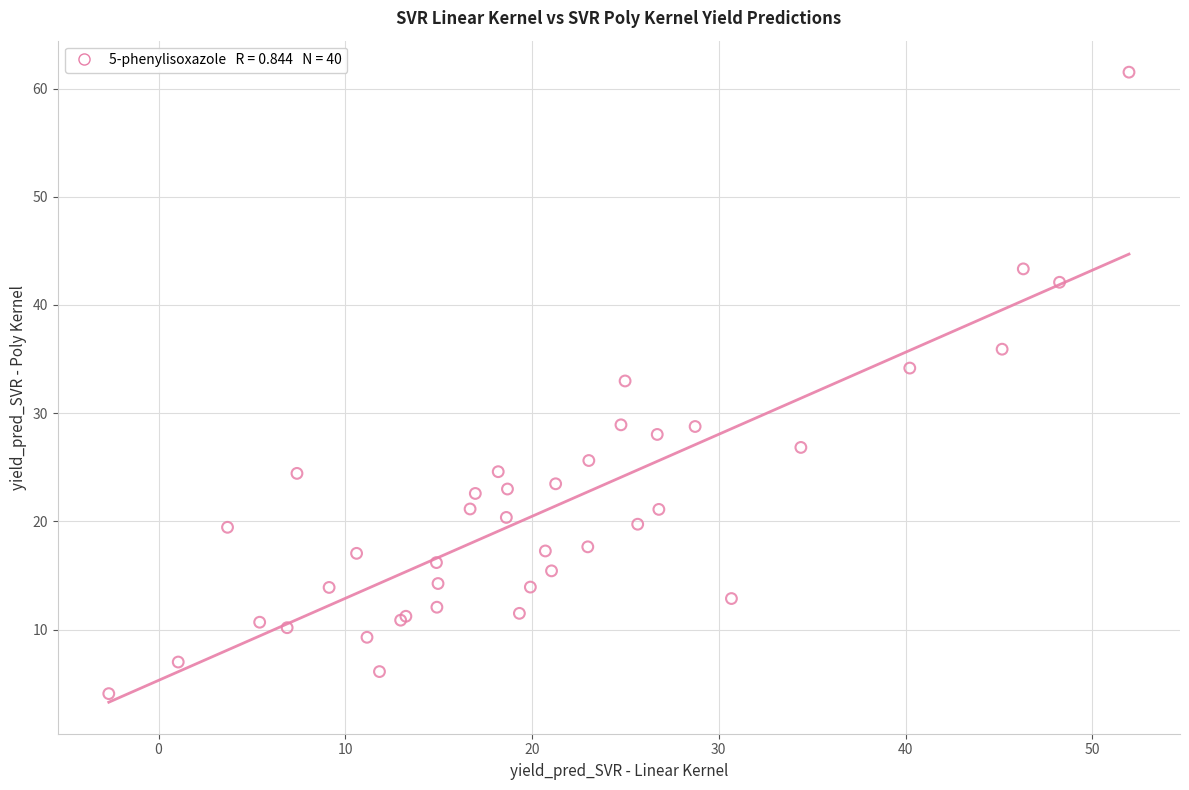

What Y value in the scatter plot is closest to 32?

33.0